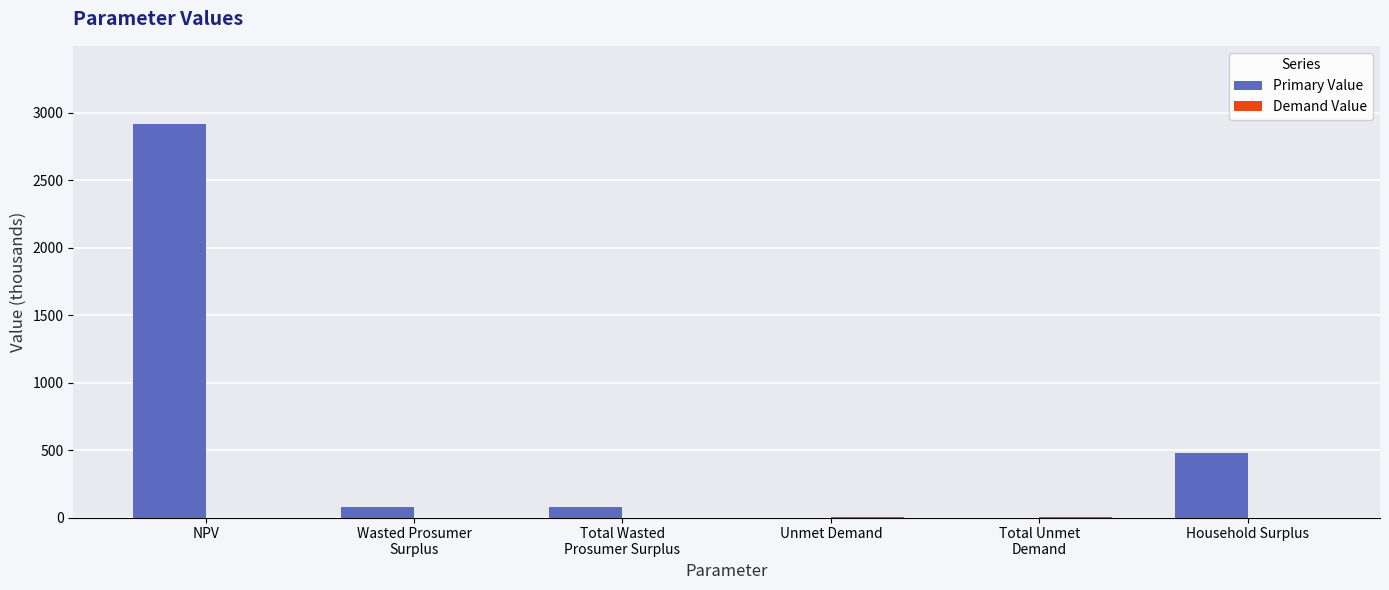

What is the maximum value shown in the chart?

2911.8